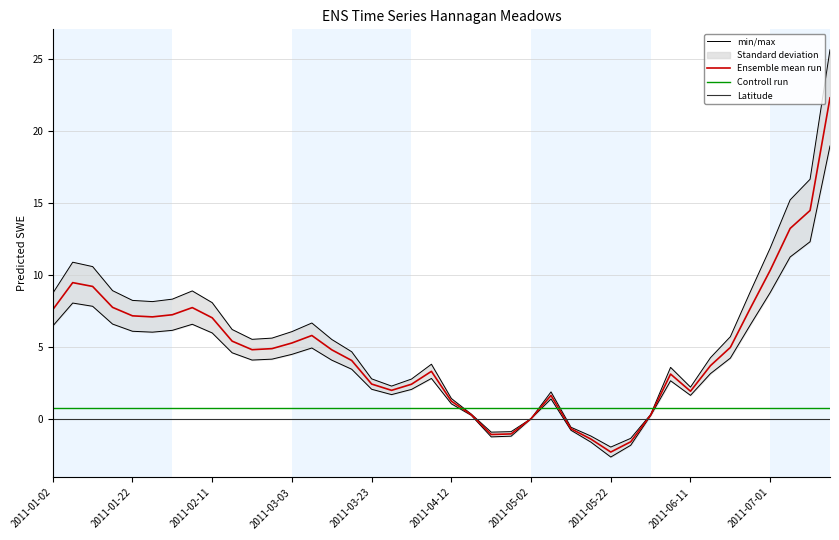

Where do min/max and Latitude first cross each other?

21 and 22